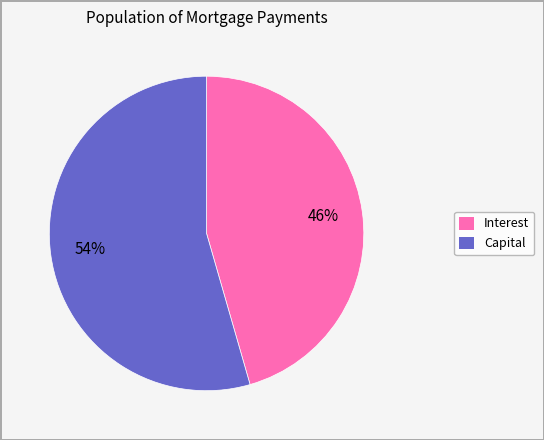

True or false: Interest accounts for 46% of the total.

True